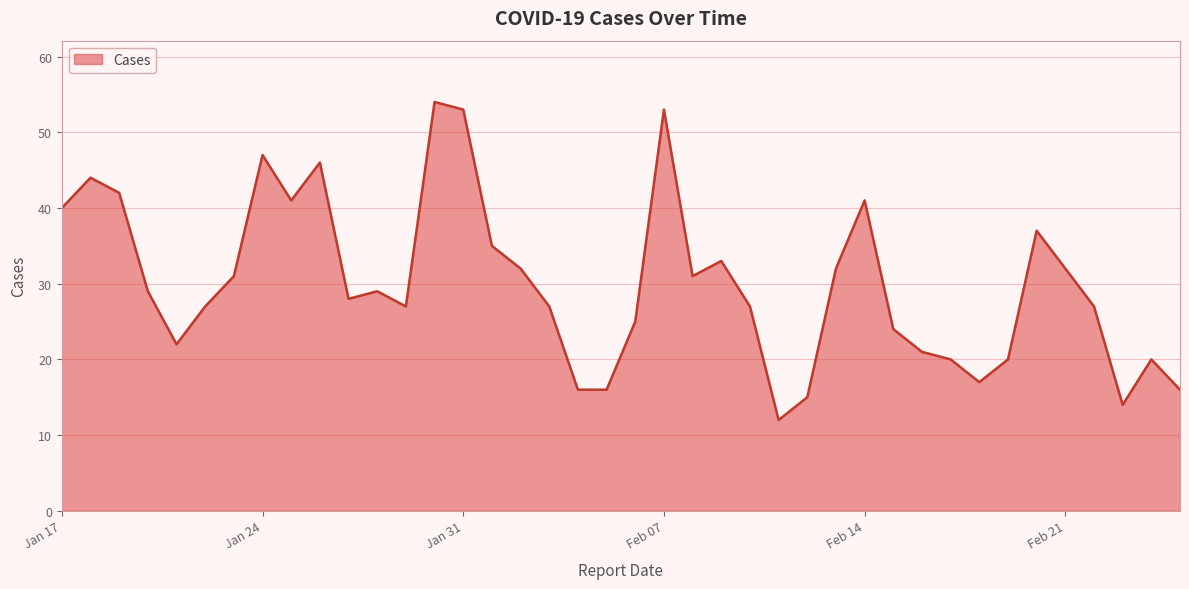

What is the minimum value shown in the chart?

12